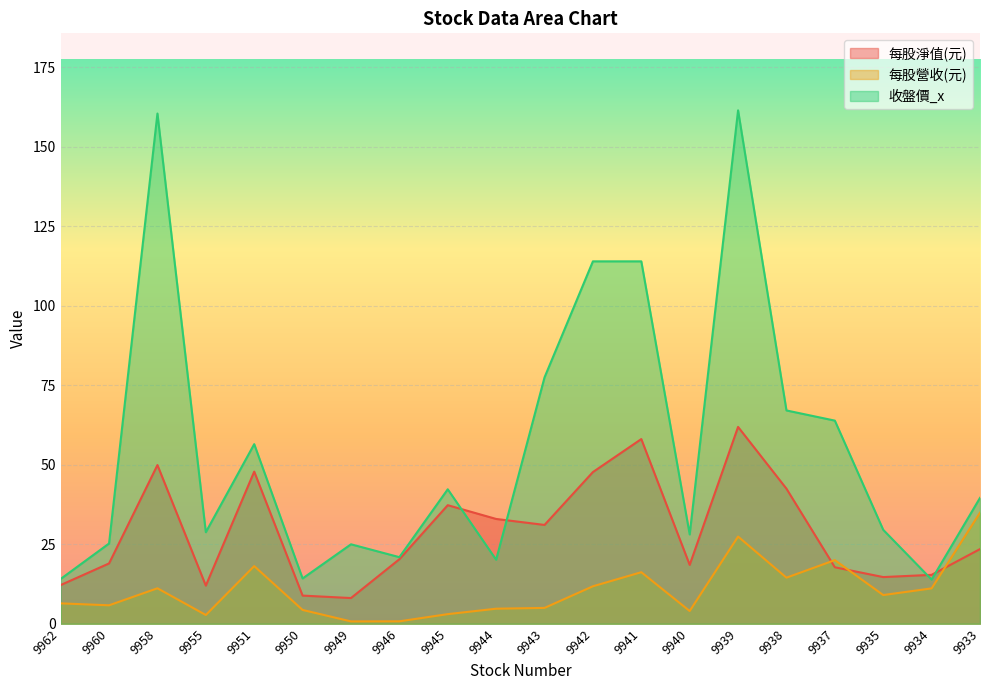

Is the value of 每股營收(元) at 9937 greater than the value of 每股淨值(元) at 9937?

Yes